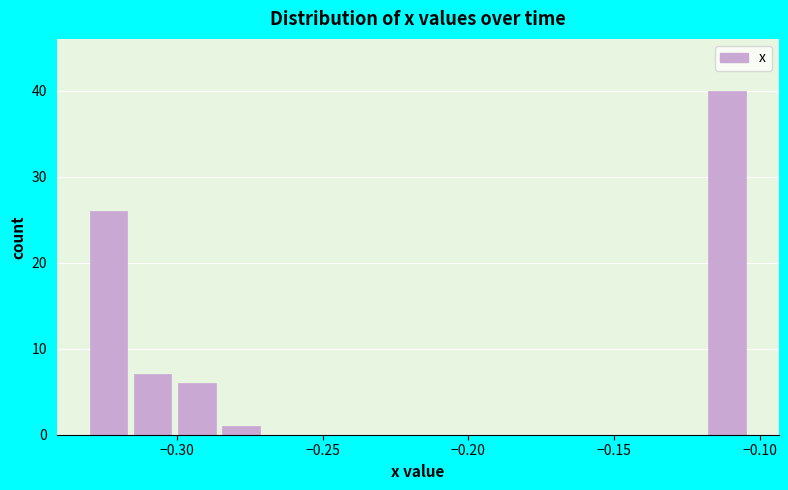

Read against the x-axis, roughly where is the centre of the tallest bar?

-0.110